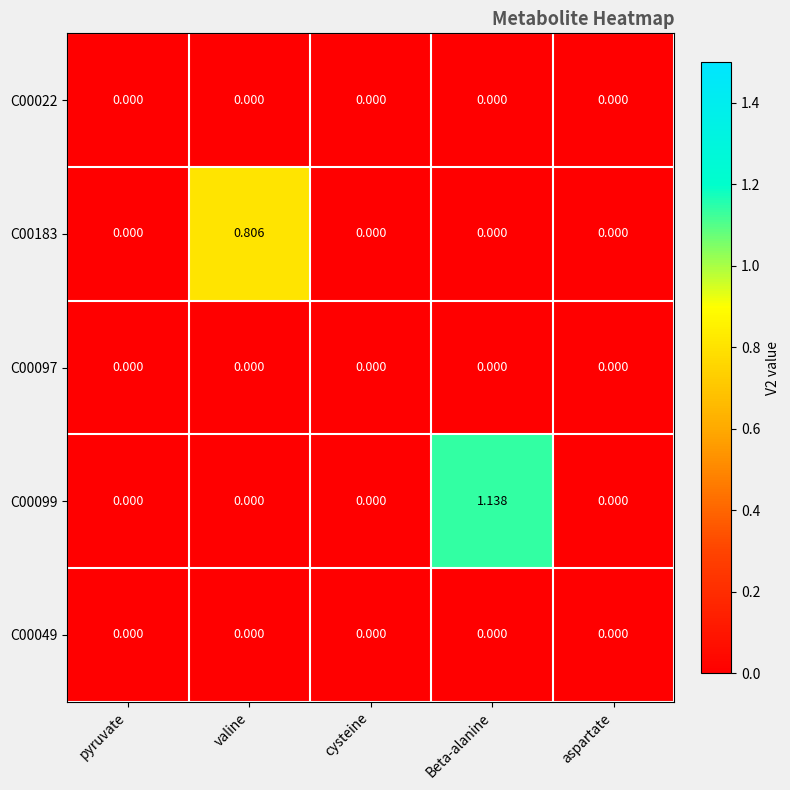

Count the number of categories in the chart.

5